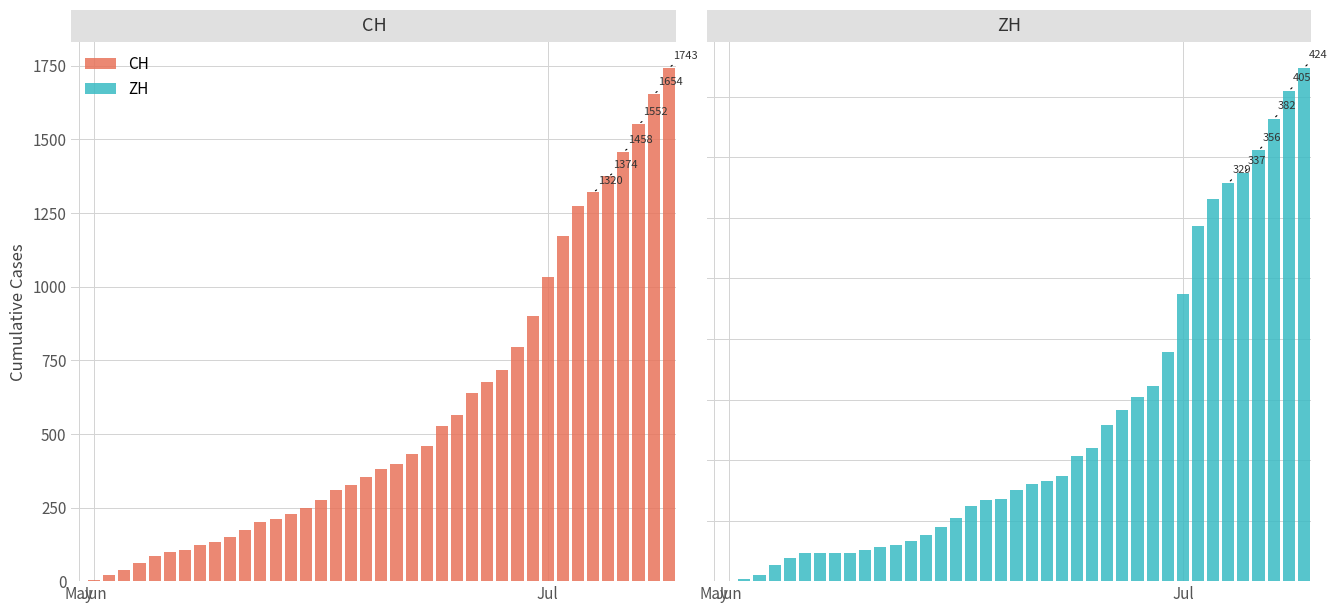

How many bars are there in each group?

2